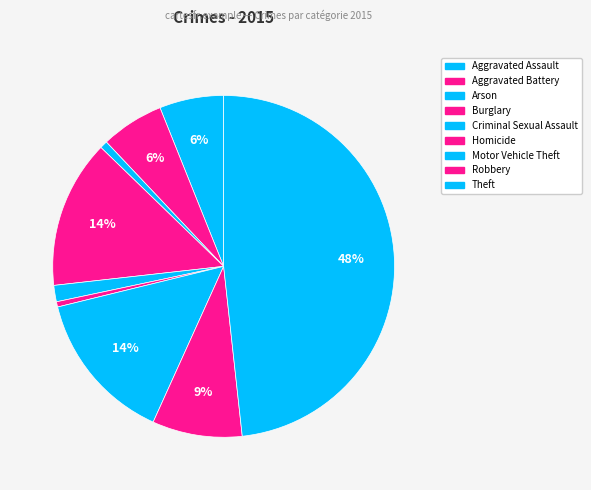

How many segments does this pie chart have?

9